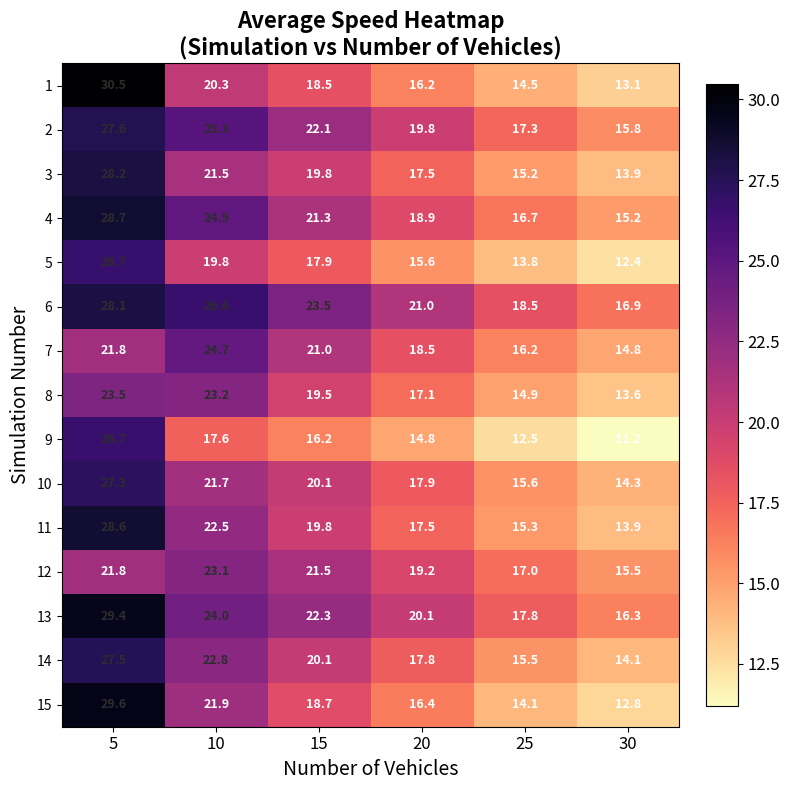

How many distinct data groups are displayed?

15